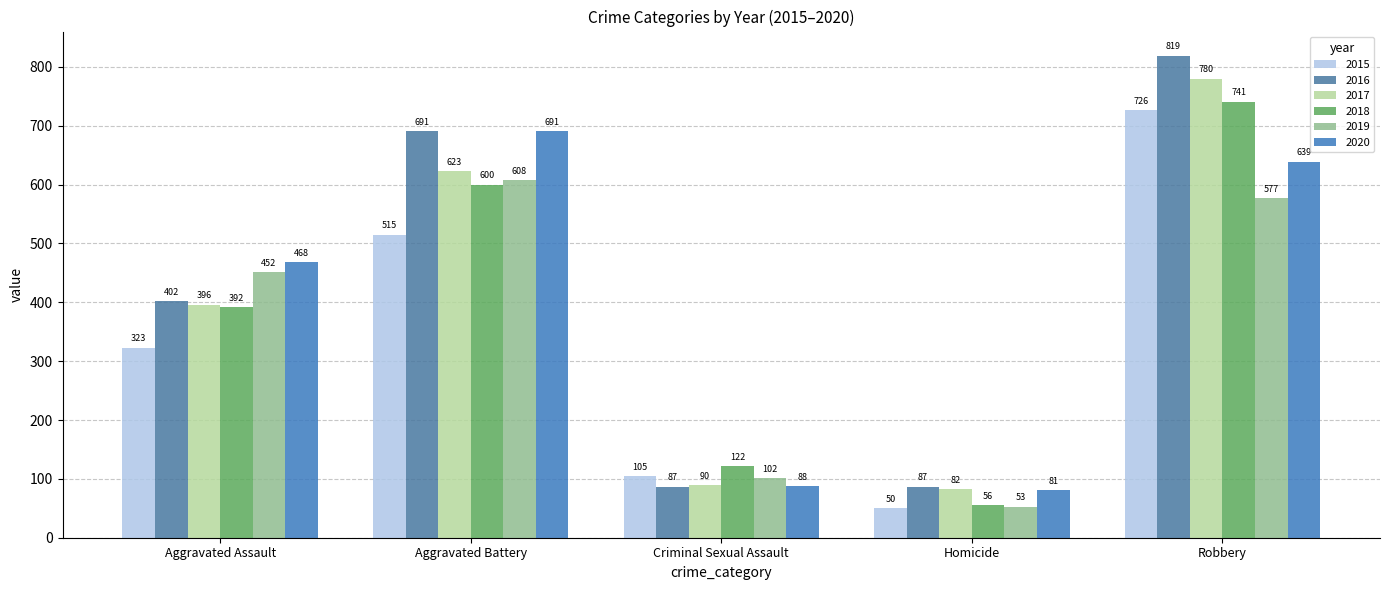

What is the difference between the maximum and second lowest values in the 2016 series?

732